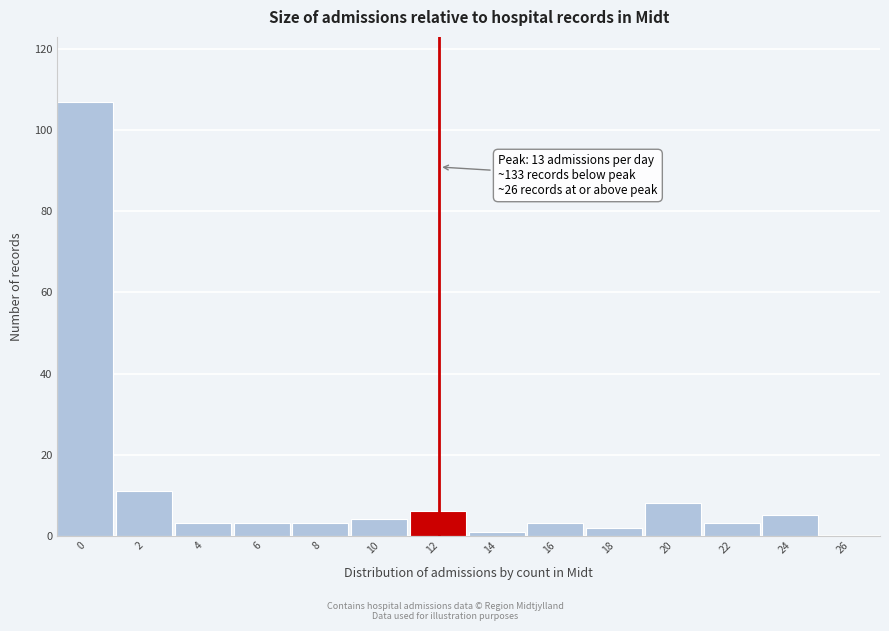

Reading left to right, what are all the values shown in this chart?

0=107	2=11	4=3	6=3	8=3	10=4	12=6	14=1	16=3	18=2	20=8	22=3	24=5	26=0